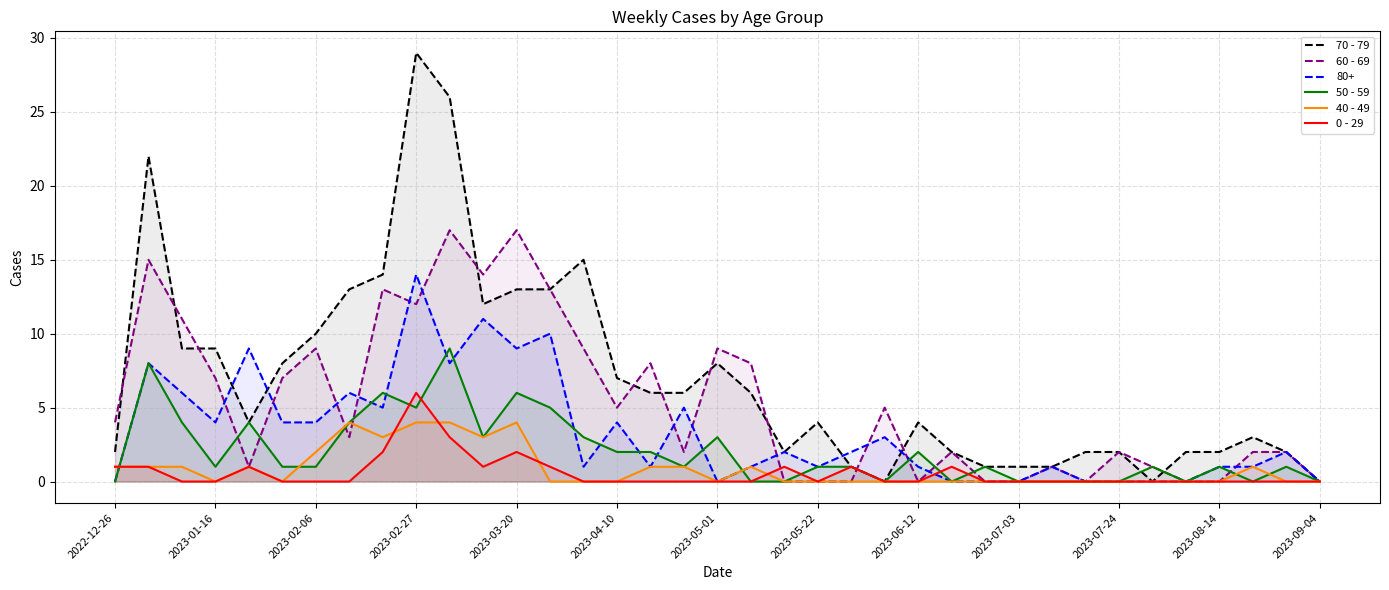

How many data points in 0 - 29 are above 0?

12